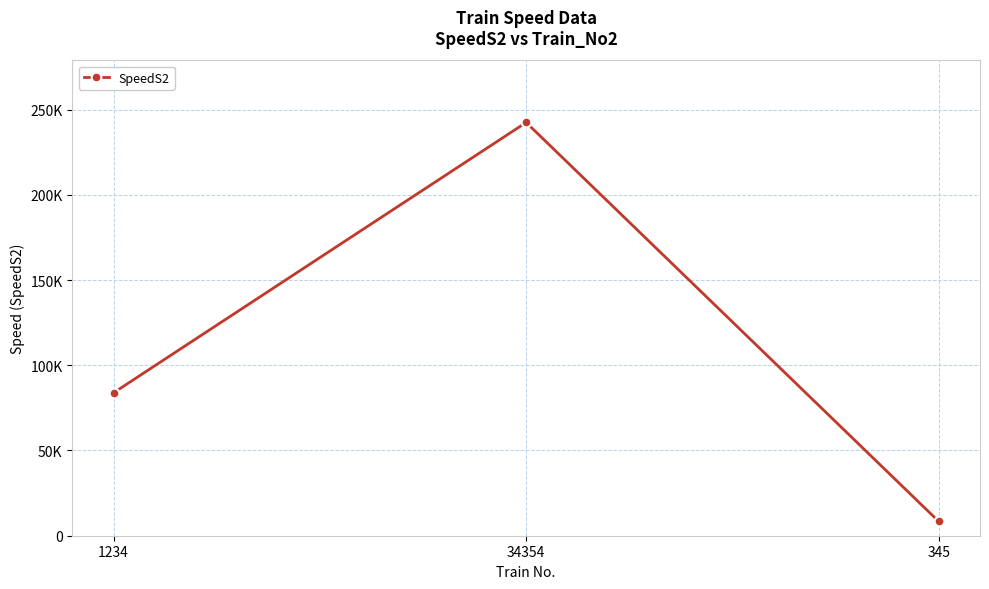

Rank the categories by value from highest to lowest.

34354, 1234, 345